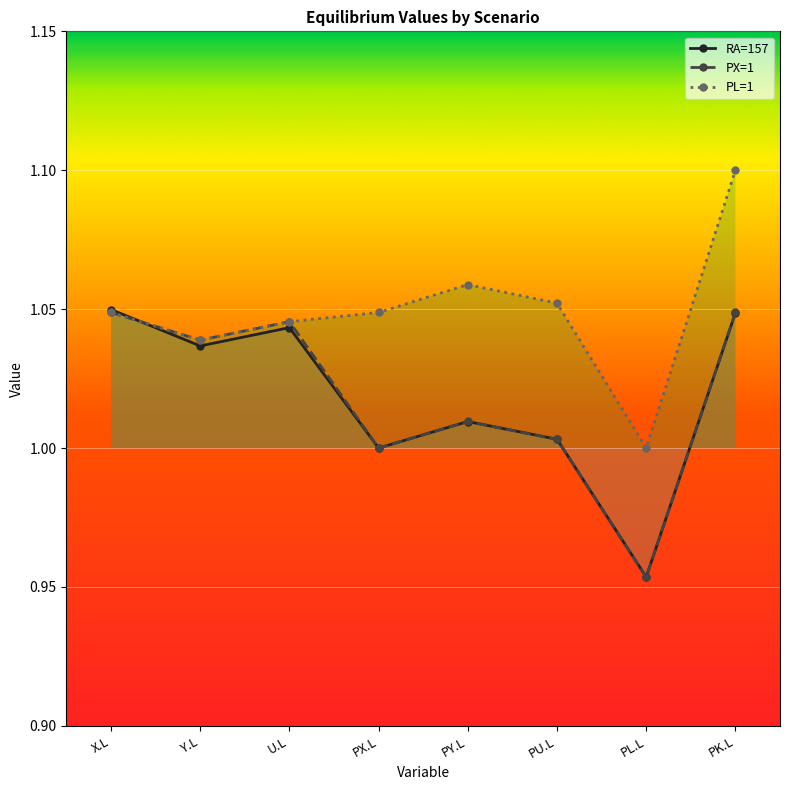

Reading left to right, extract all data points from this chart.

RA=157: X.L=1.0	Y.L=1.0	U.L=1.0	PX.L=1.0	PY.L=1.0	PU.L=1.0	PL.L=1.0	PK.L=1.0
PX=1: X.L=1.0	Y.L=1.0	U.L=1.0	PX.L=1.0	PY.L=1.0	PU.L=1.0	PL.L=1.0	PK.L=1.0
PL=1: X.L=1.0	Y.L=1.0	U.L=1.0	PX.L=1.0	PY.L=1.1	PU.L=1.1	PL.L=1.0	PK.L=1.1